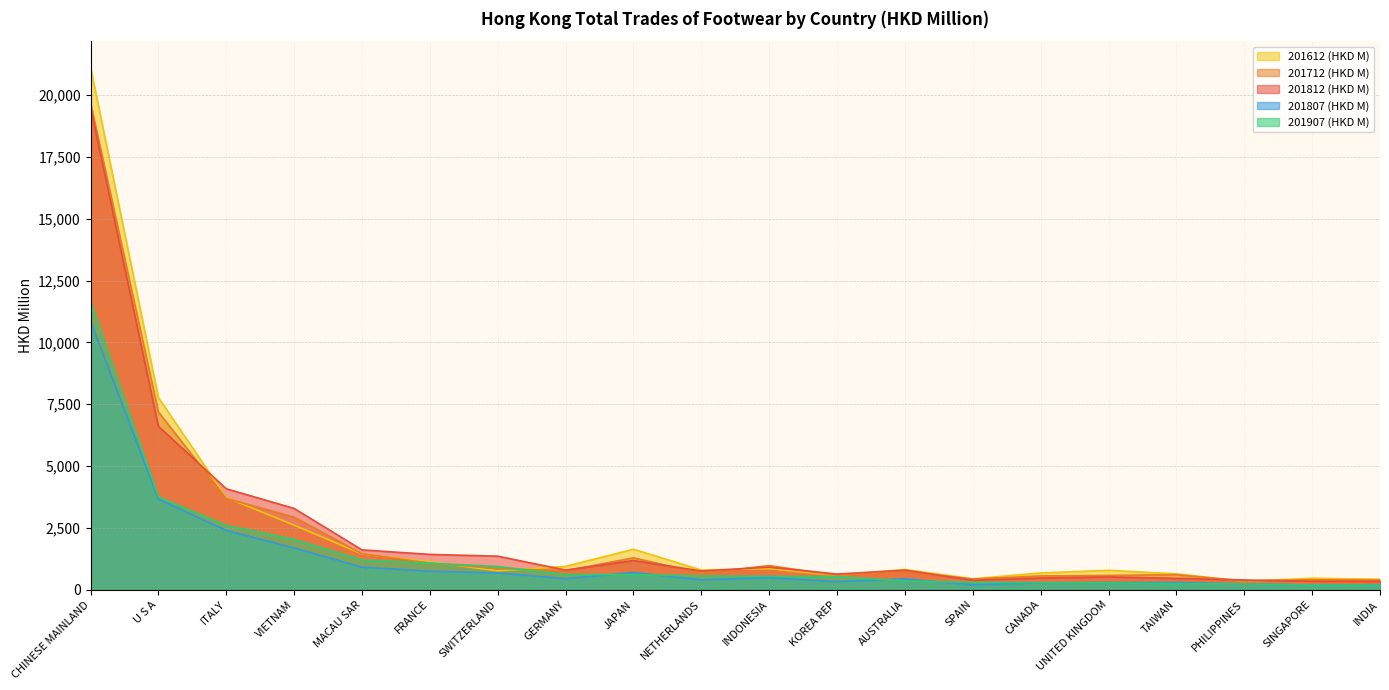

What position from the right is GERMANY?

13